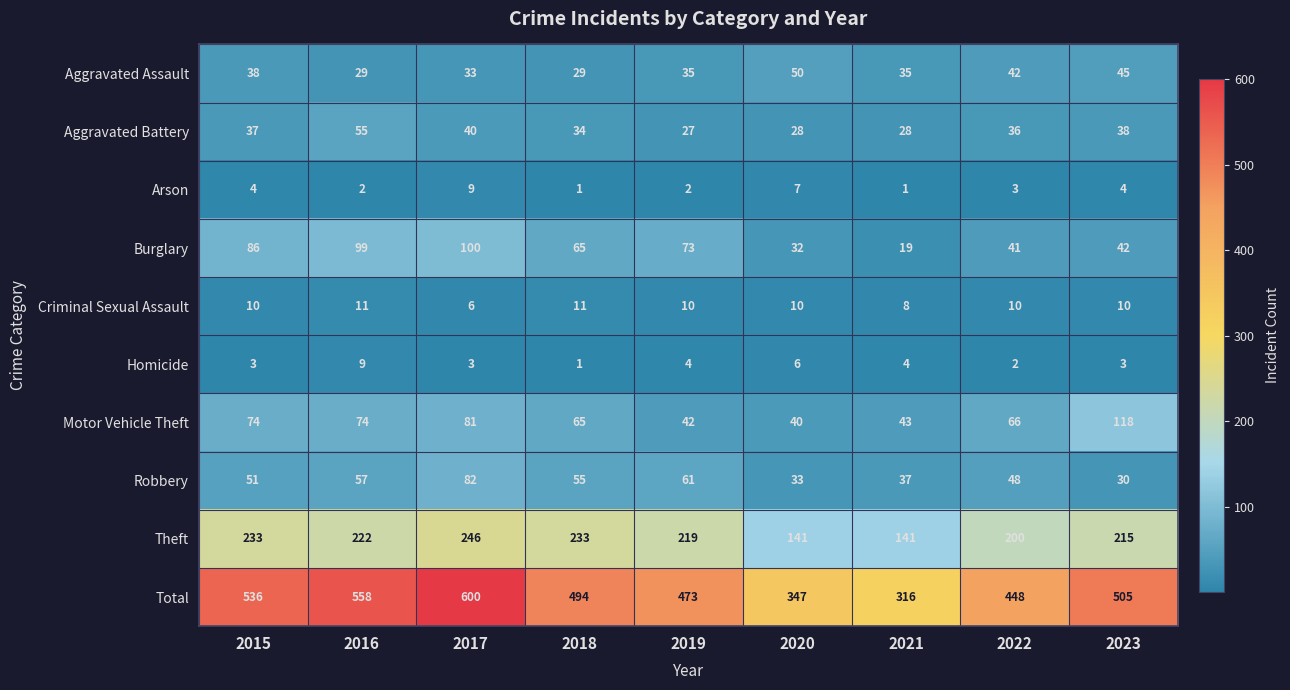

The Motor Vehicle Theft series shows 66 at 2022. True or false?

True